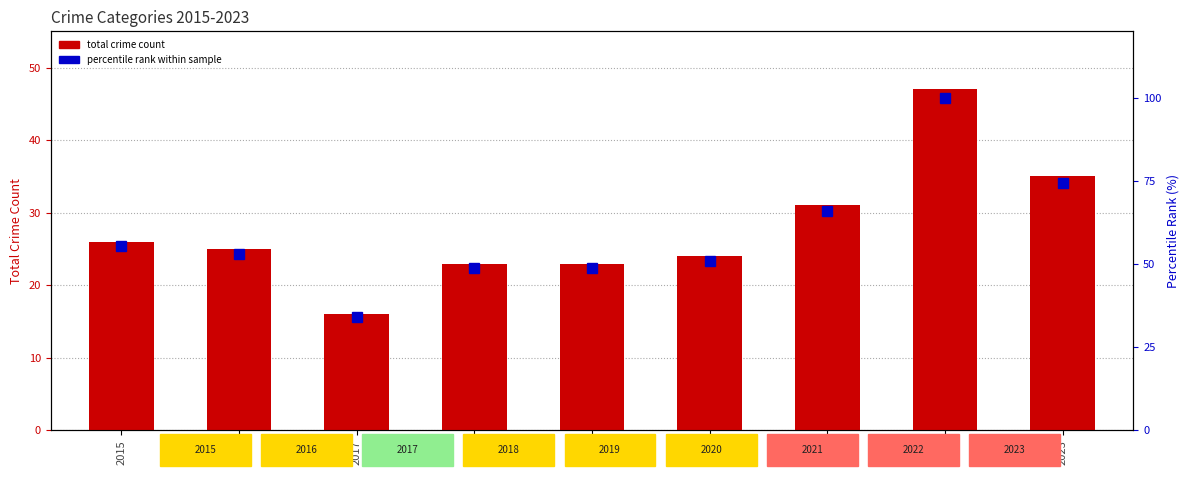

What is the spread (max minus min) of values at 2023?

39.5